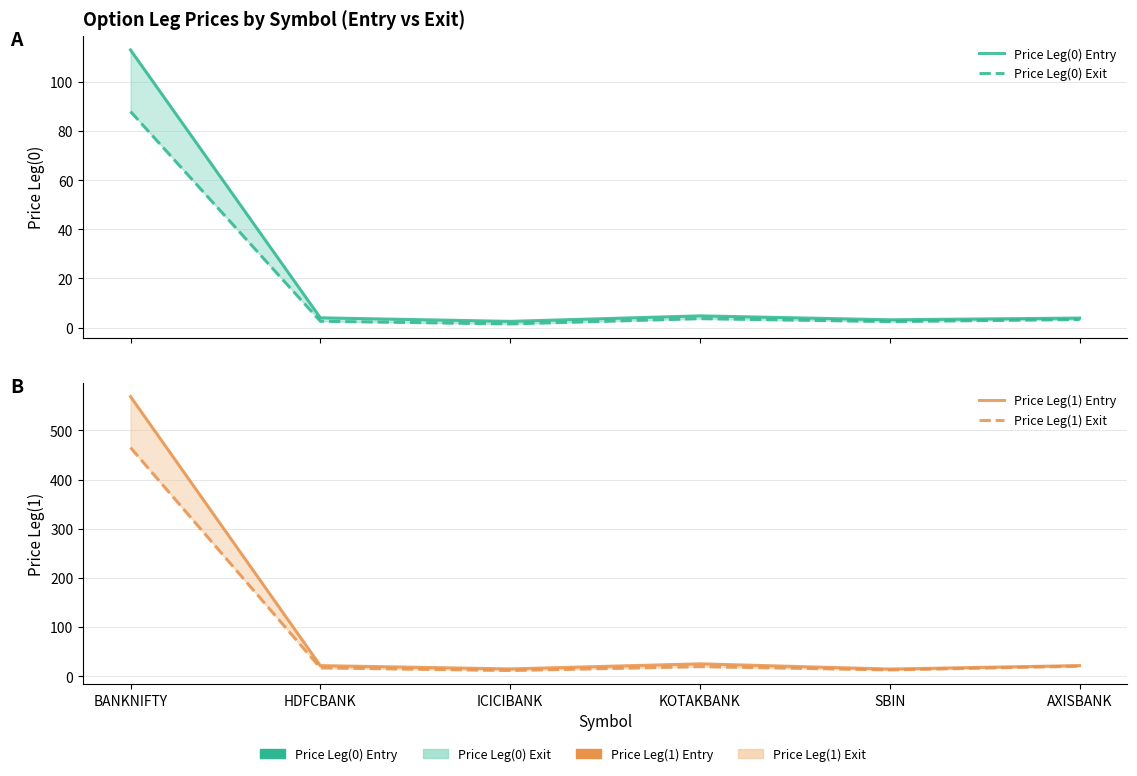

What is the smallest value displayed?

1.4